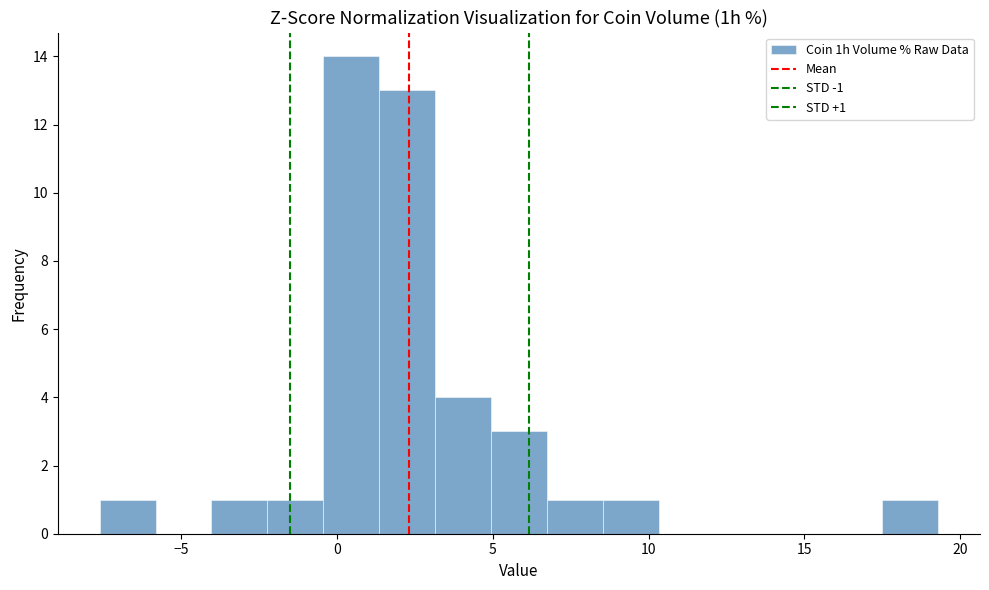

Around what value on the x-axis is the tallest bar? Give the approximate position of its centre, as read against the axis.

0.5